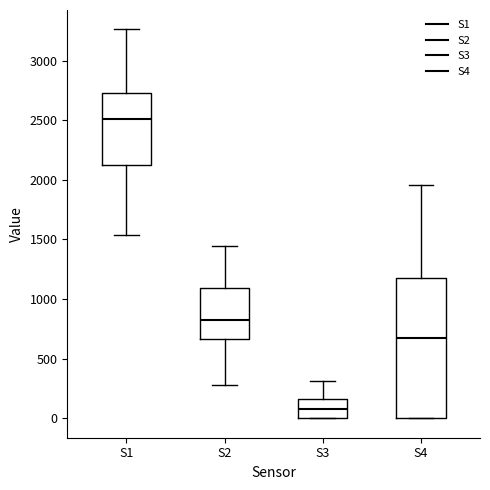

Comparing the boxes themselves (not the whiskers), which one is the tallest?

S4